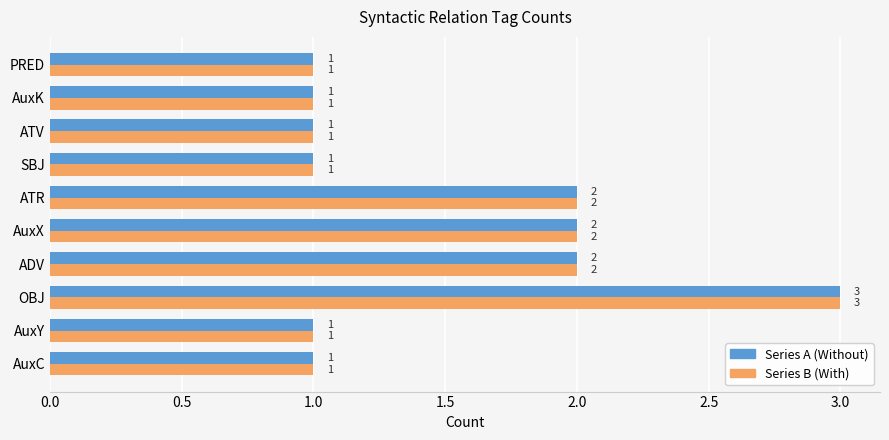

At which category is the sum across all series the highest?

OBJ